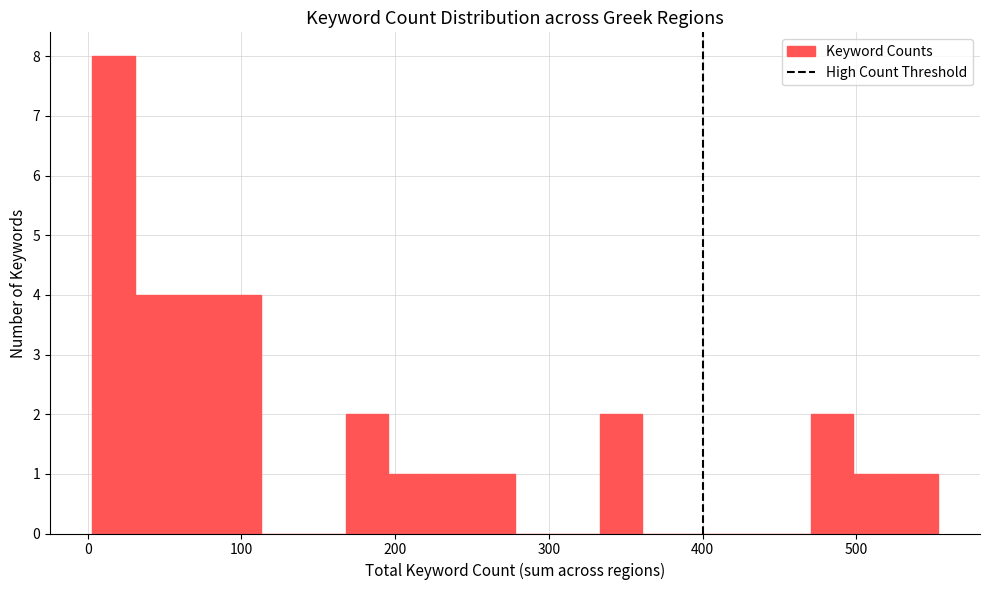

Read against the x-axis, roughly where is the centre of the tallest bar?

20